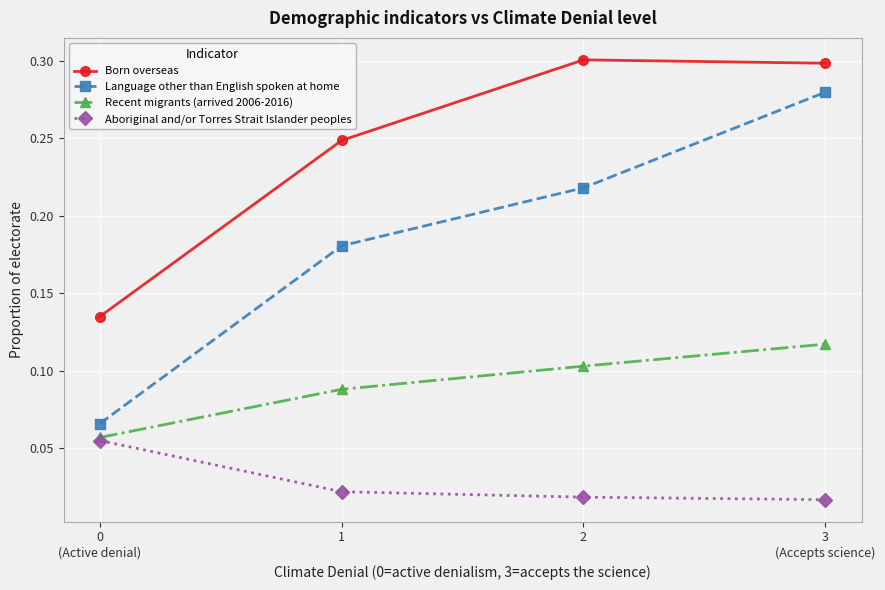

What is the total value across all series at 1?

0.5